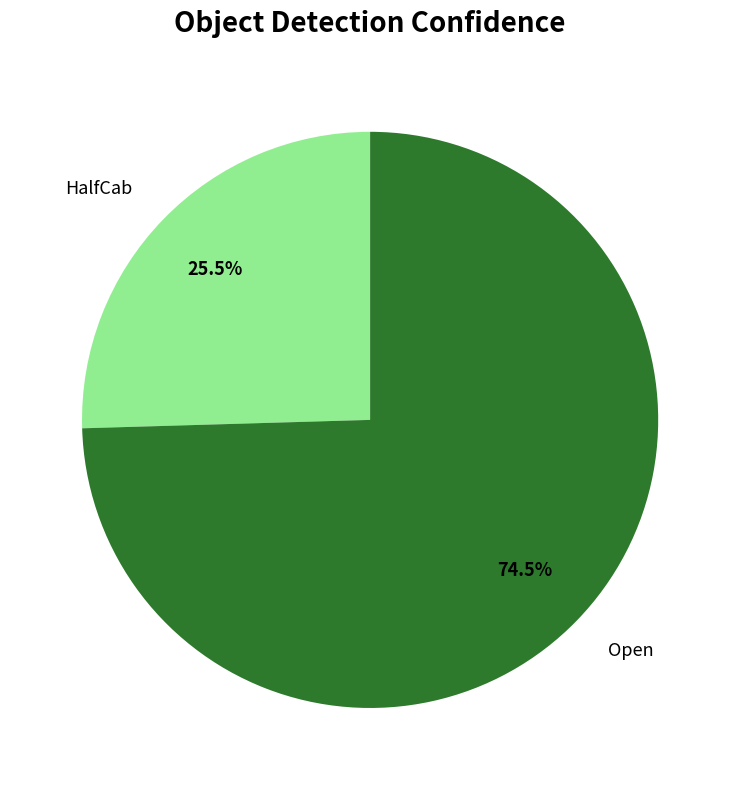

To the nearest percent, what is the difference between the Open and HalfCab slice percentages?

49%